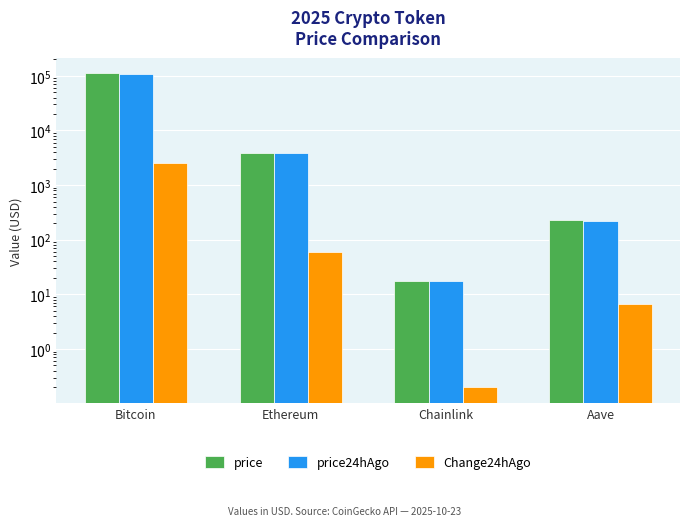

Rank the categories by price value from lowest to highest.

Chainlink, Aave, Ethereum, Bitcoin